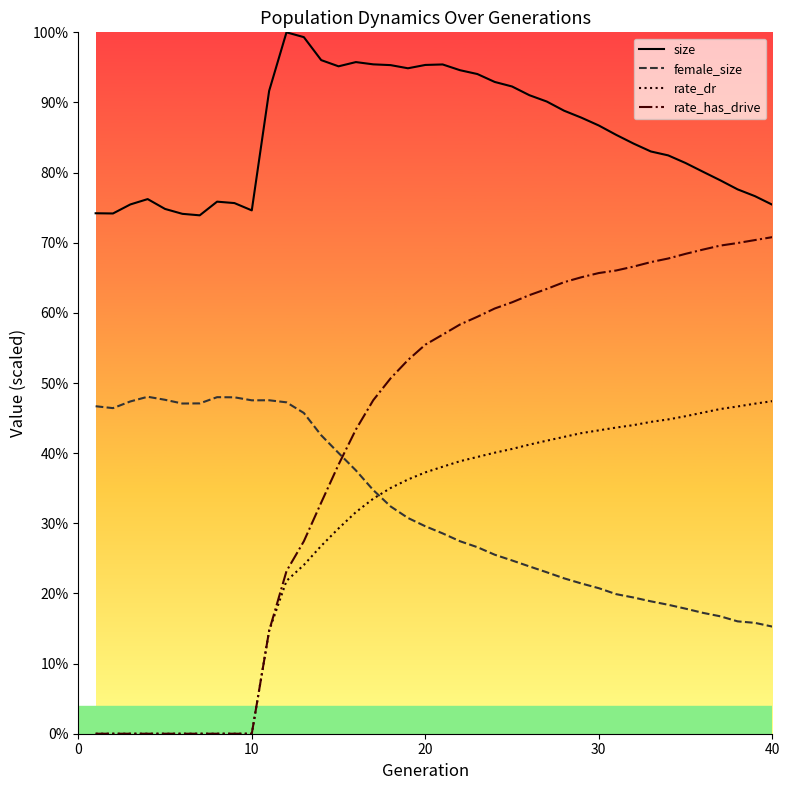

Which series has the largest total across all categories?

size